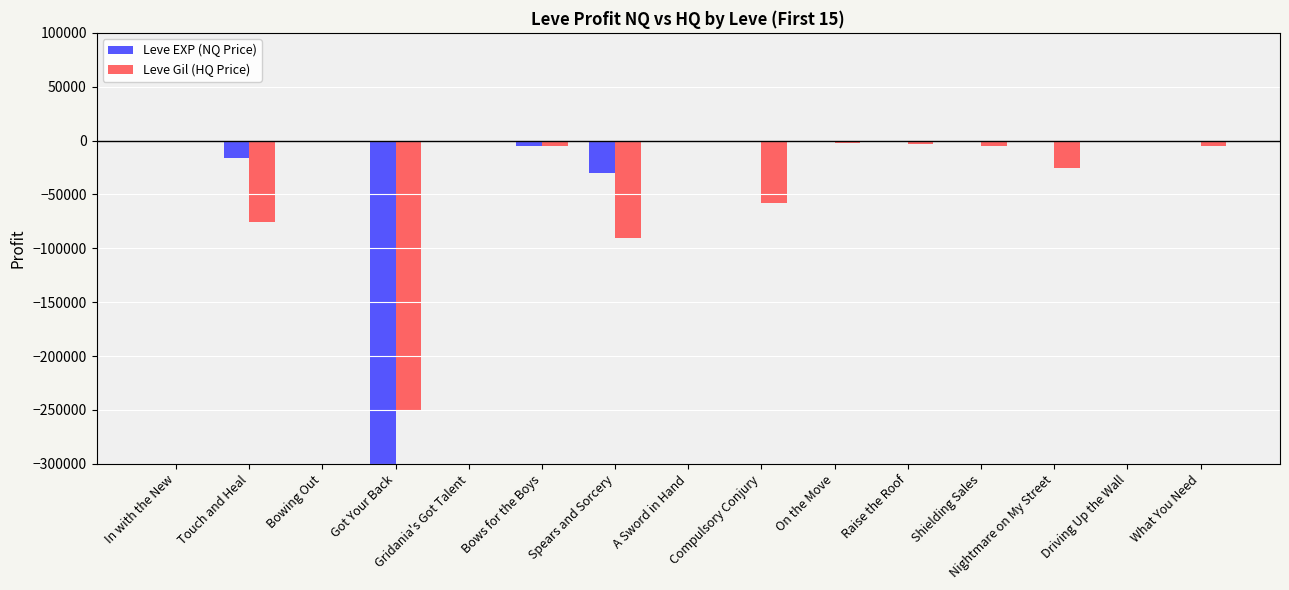

Which category has the highest value across all series?

Gridania's Got Talent